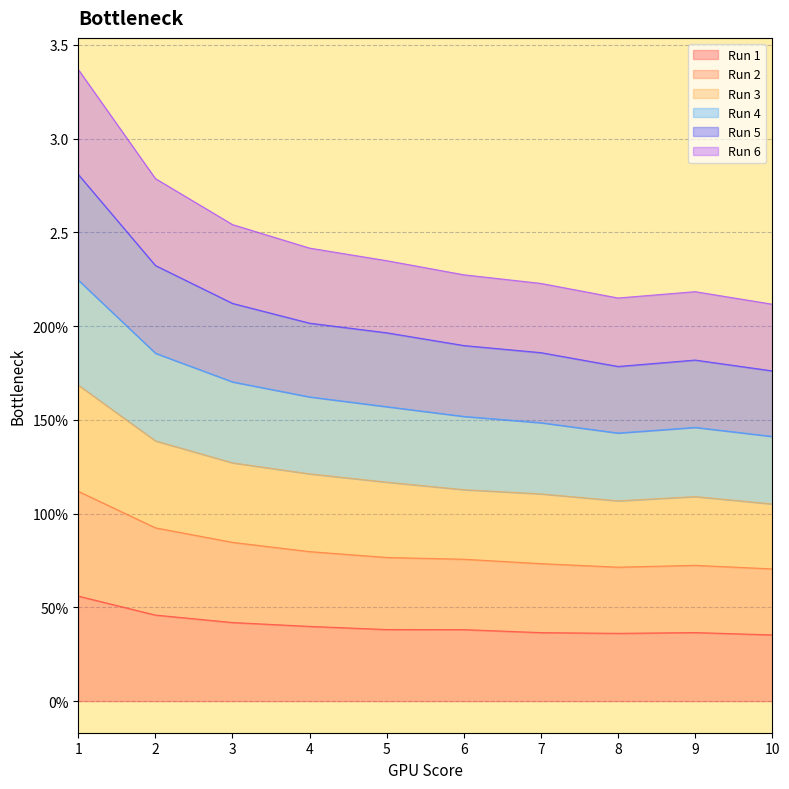

Which has a higher value, 5 or 9?

5